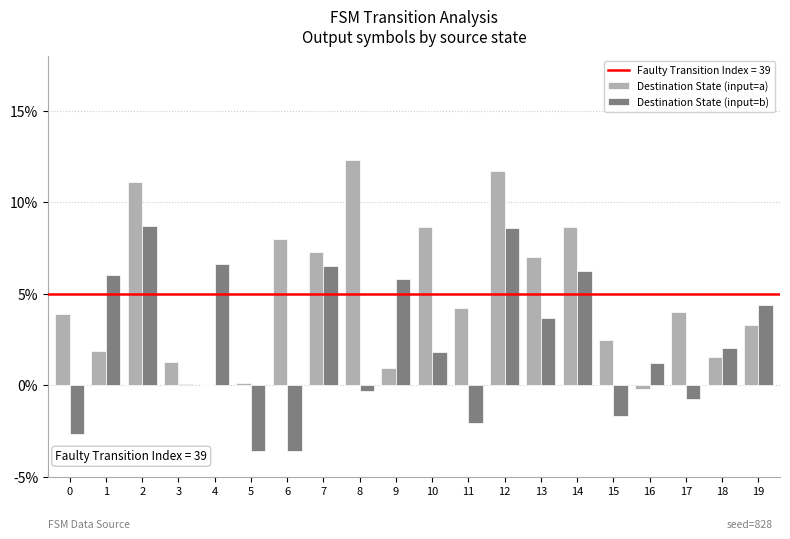

True or false: Destination State (input=a) has a value of 11.7 at 12.

True